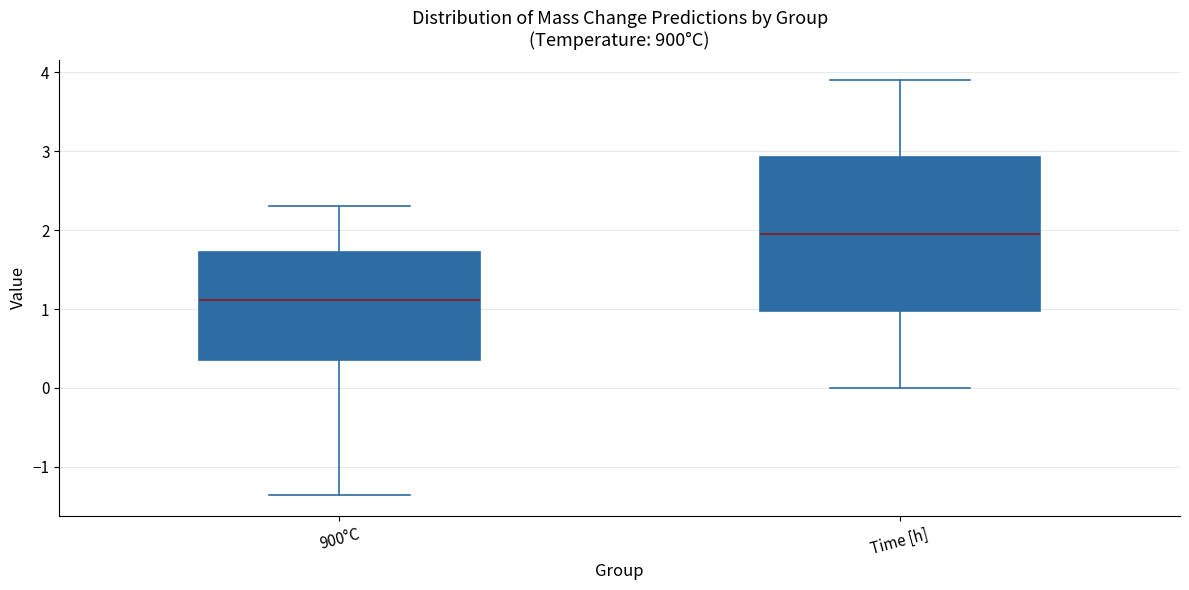

Comparing the boxes themselves (not the whiskers), which one is the tallest?

Time [h]